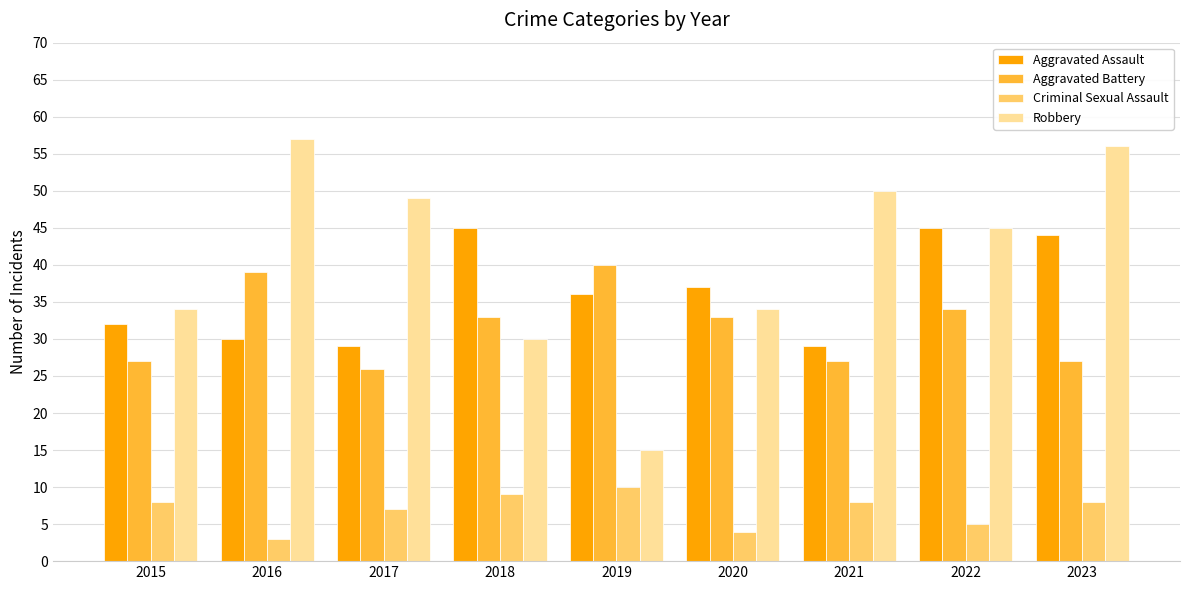

At 2016, list the series in order from smallest to largest.

Criminal Sexual Assault, Aggravated Assault, Aggravated Battery, Robbery